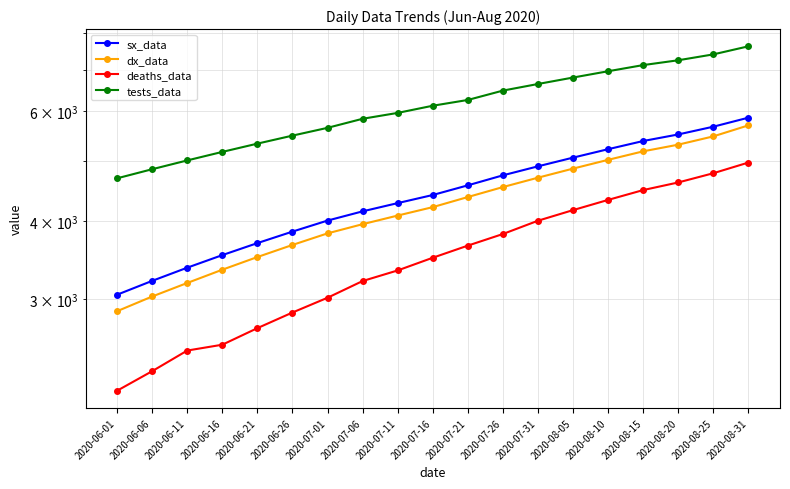

What value does the sx_data series have at 2020-08-20, to the nearest 100?

5500